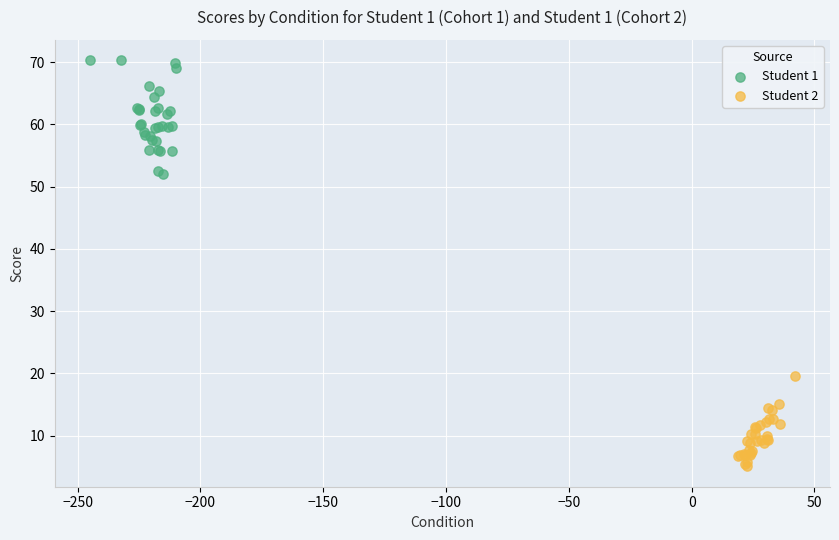

Which series reaches the minimum Y coordinate?

Student 2